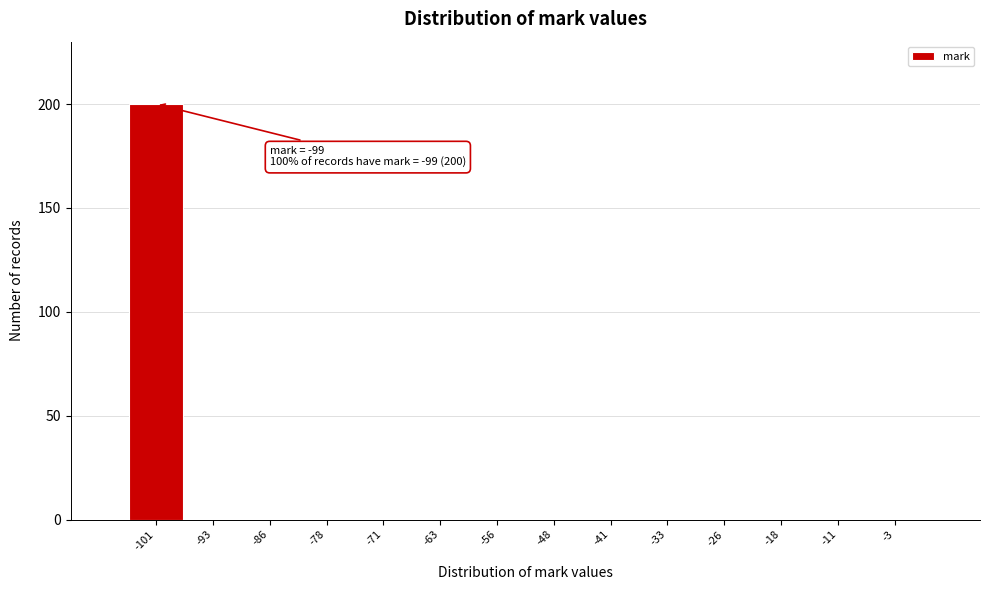

Which range on the x-axis has the tallest bar?

-105.0 to -97.5